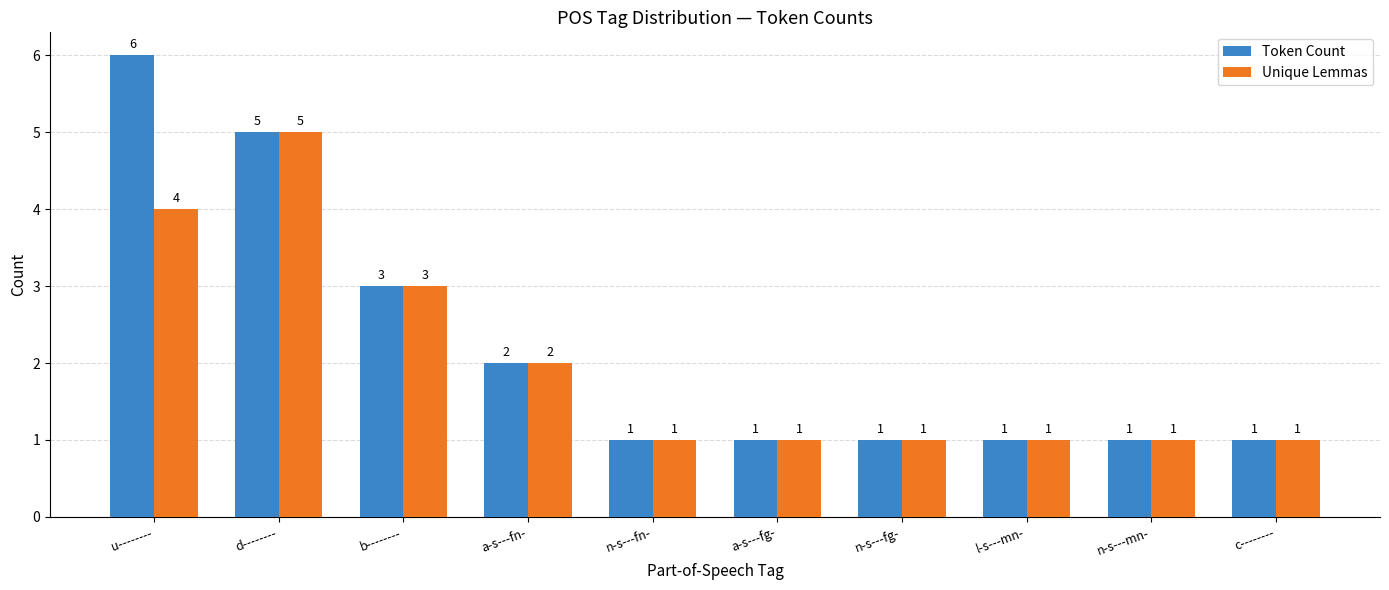

True or false: Unique Lemmas has a value of 4 at u--------.

True